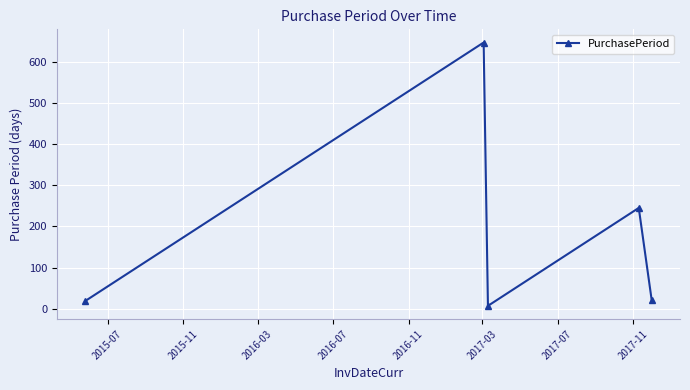

What is the maximum value shown in the chart?

647